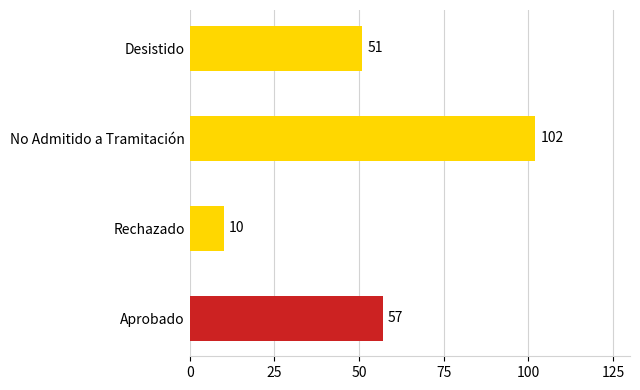

Rank the categories by value from highest to lowest.

No Admitido a Tramitación, Aprobado, Desistido, Rechazado